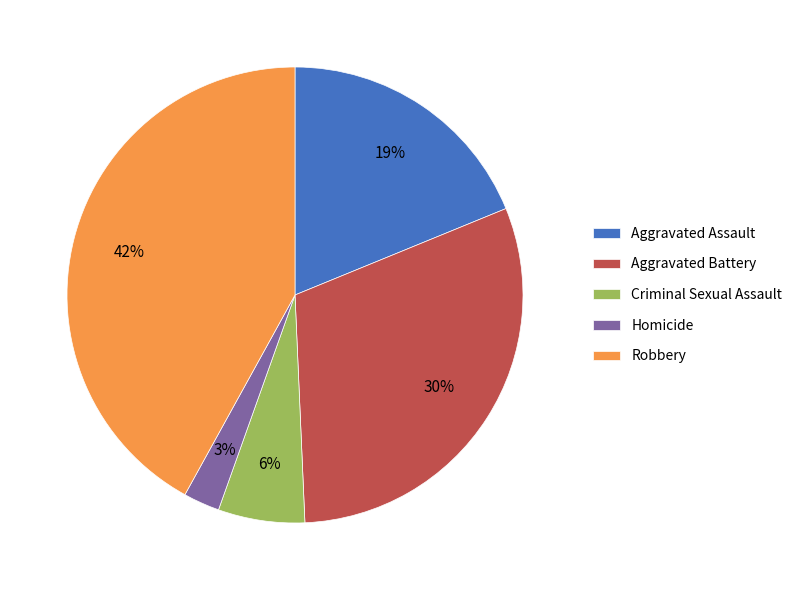

What is the largest slice in the pie chart?

Robbery